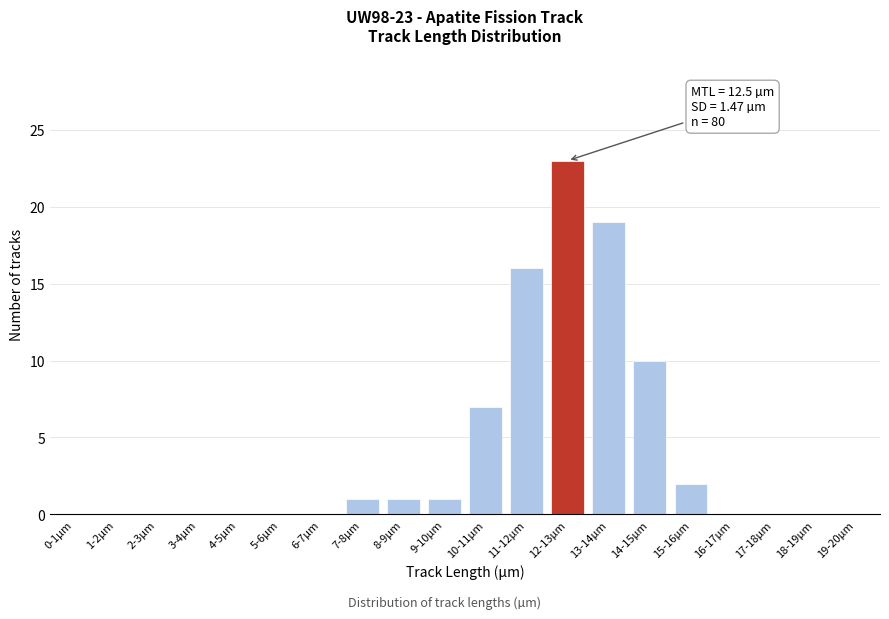

Reading left to right, extract all data points from this chart.

0-1µm=0	1-2µm=0	2-3µm=0	3-4µm=0	4-5µm=0	5-6µm=0	6-7µm=0	7-8µm=1	8-9µm=1	9-10µm=1	10-11µm=7	11-12µm=16	12-13µm=23	13-14µm=19	14-15µm=10	15-16µm=2	16-17µm=0	17-18µm=0	18-19µm=0	19-20µm=0